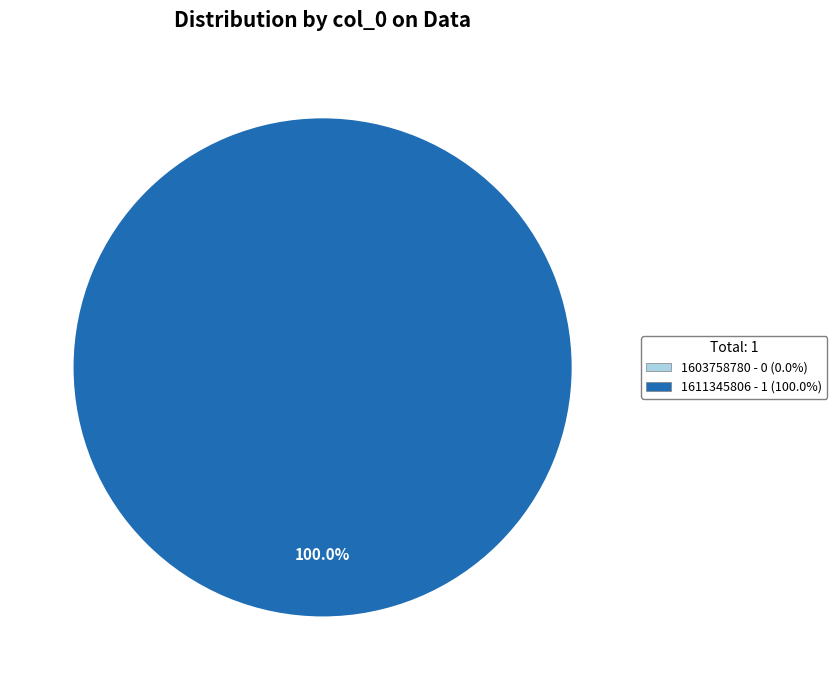

Is there any slice that represents more than half of the pie?

Yes